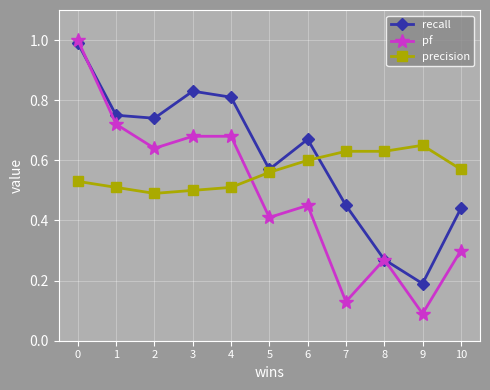

Is the value of recall at 1 greater than the value of pf at 8?

Yes